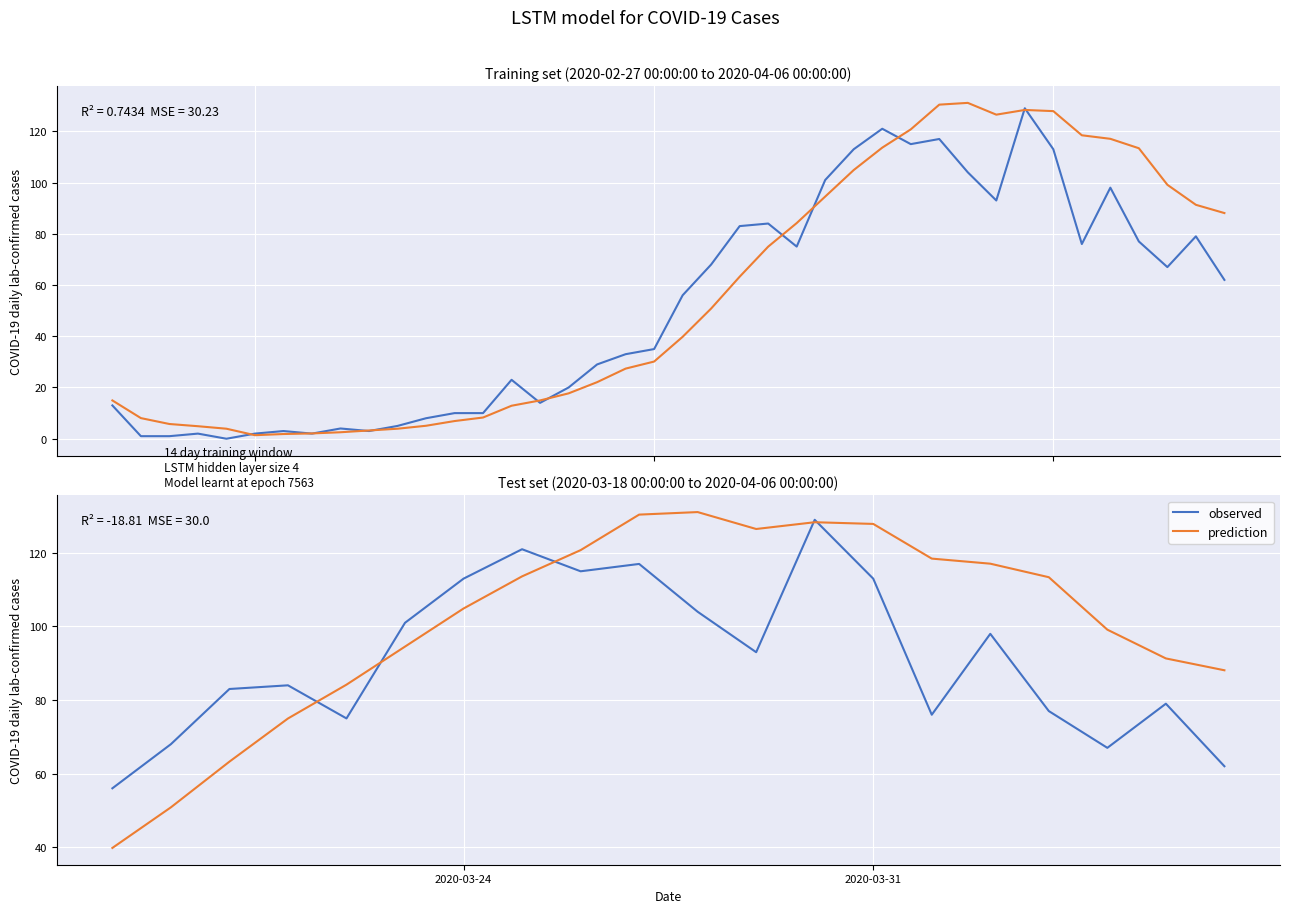

Which series has the largest total across all categories?

prediction